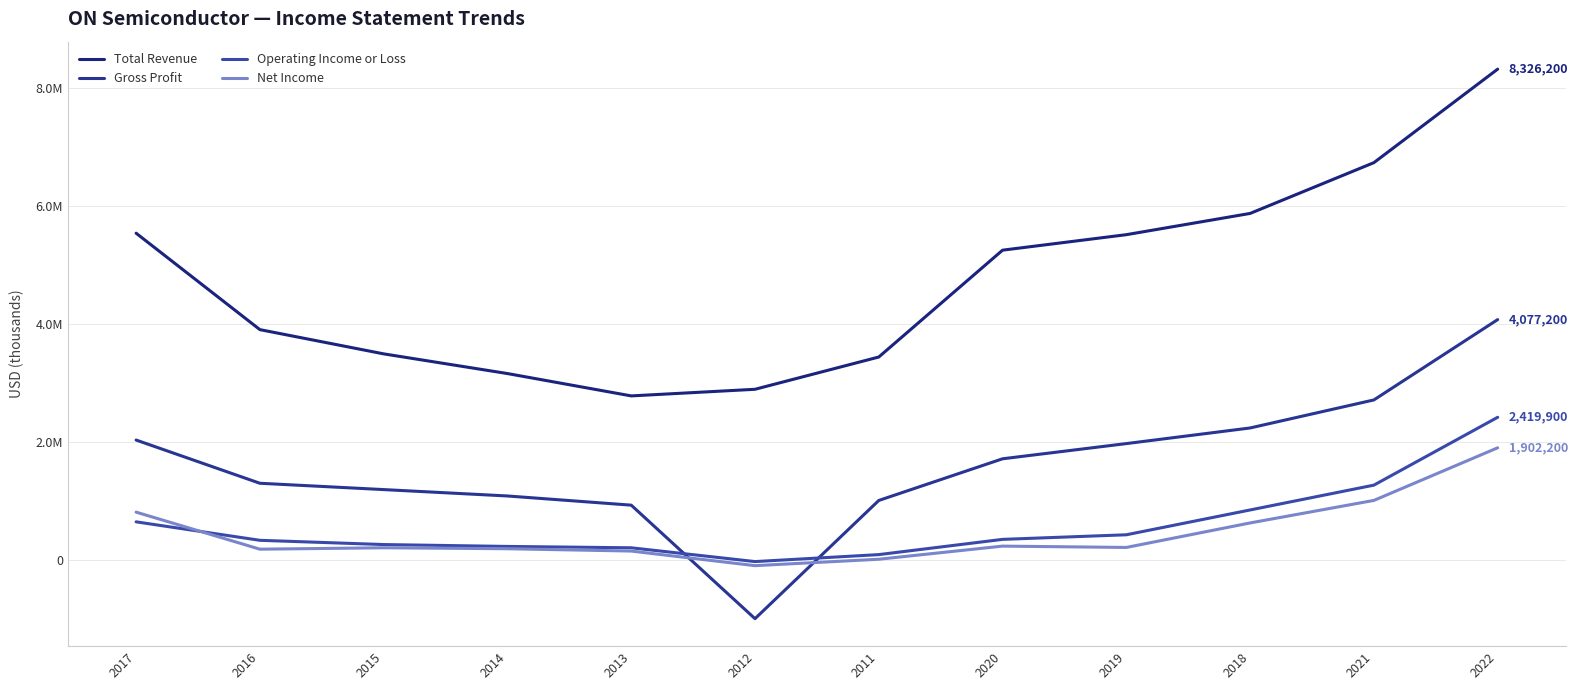

What is the maximum value shown in the chart?

8326200